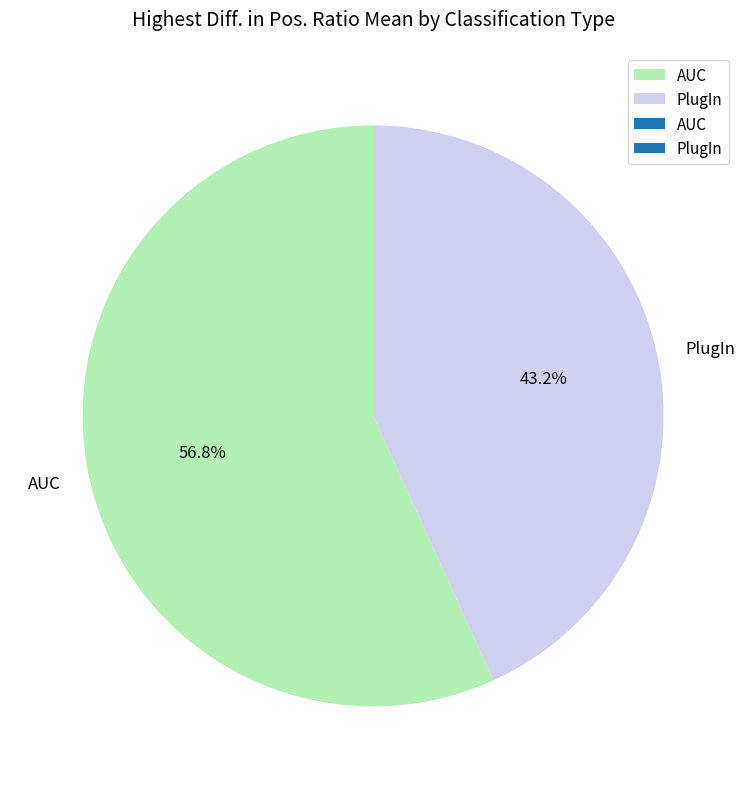

To the nearest percent, what is the difference between the largest and smallest slice percentages?

14%